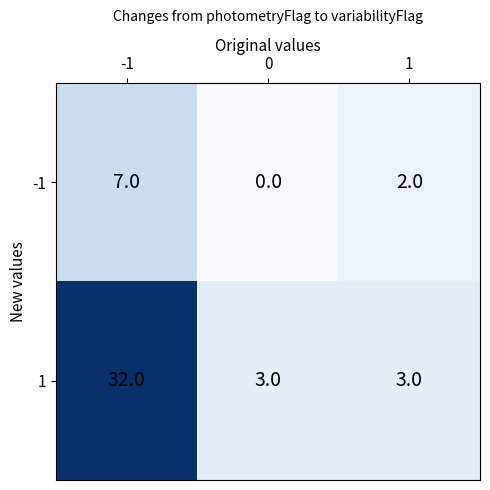

List the series in order of their overall mean, highest first.

1, -1